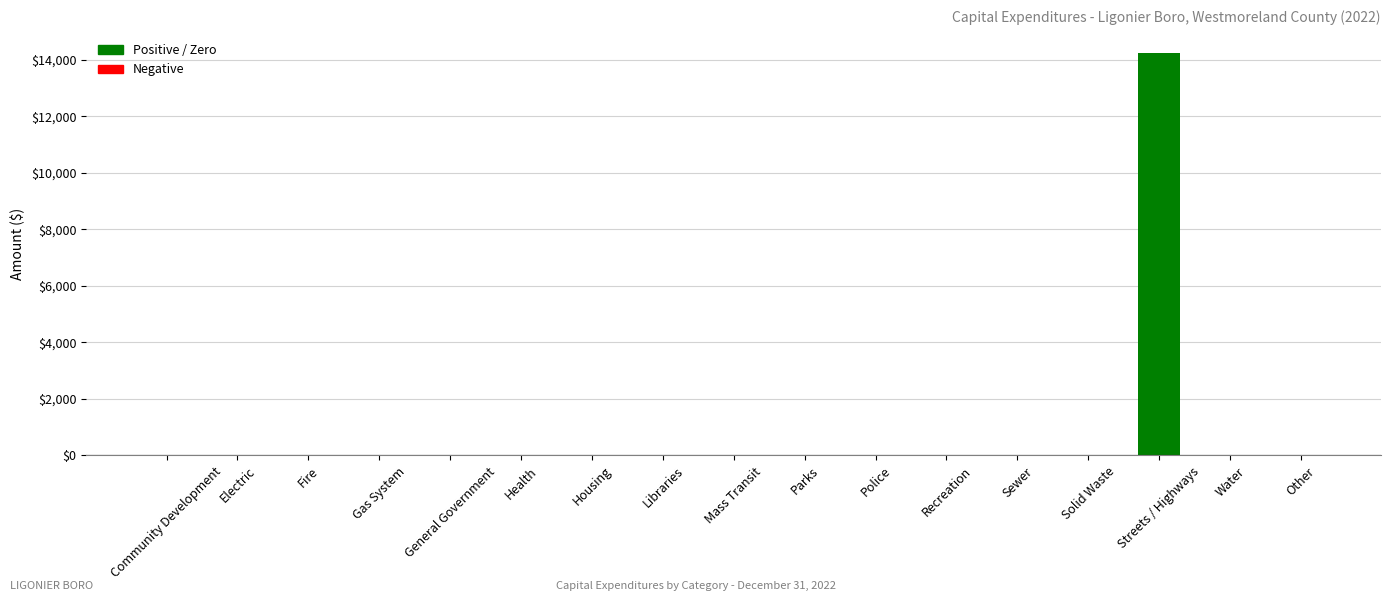

Which has a higher value, Streets / Highways or Housing?

Streets / Highways